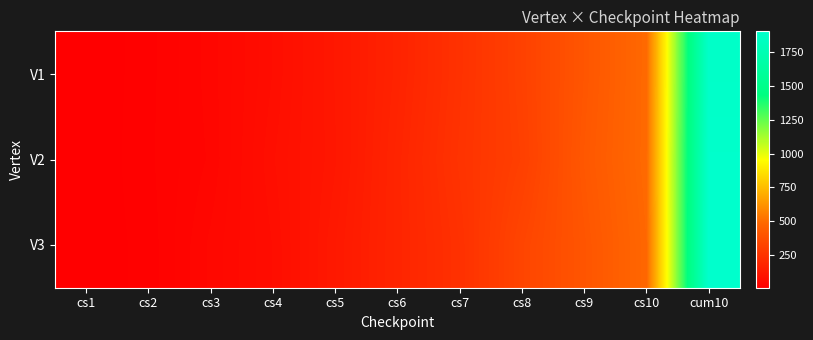

Which series has the largest range (max minus min)?

V3